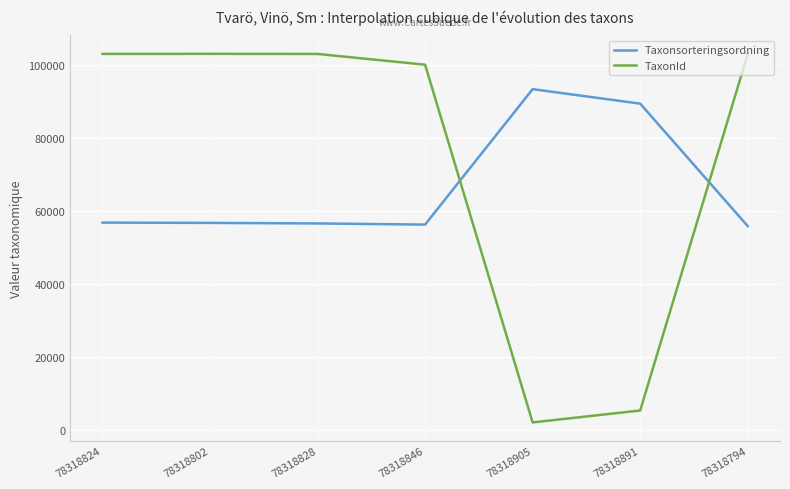

The value of Taxonsorteringsordning at 78318905 is 93375. True or false?

True